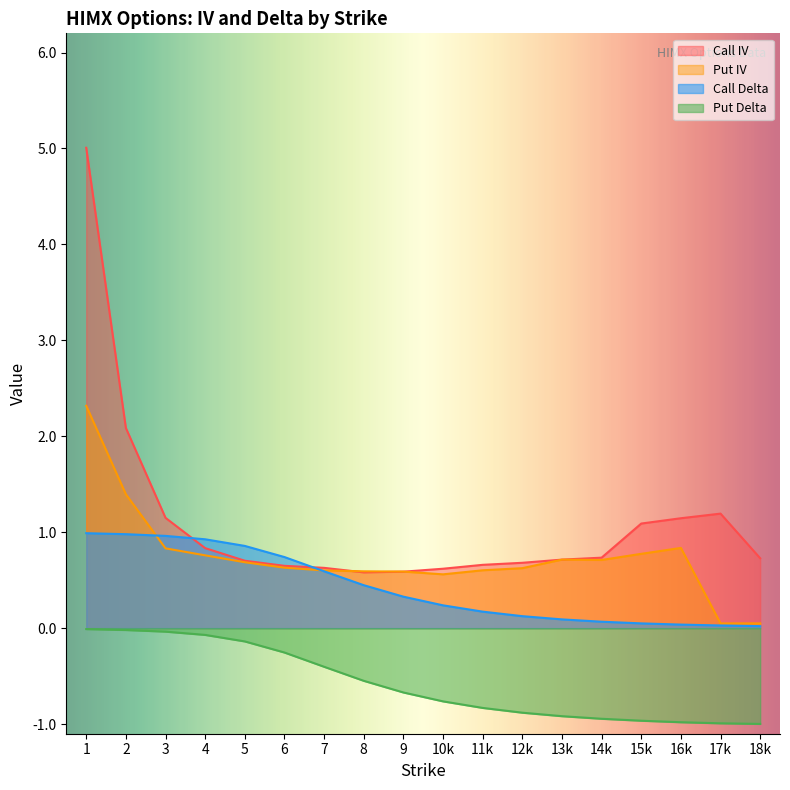

Which series has the widest spread of values?

Call IV